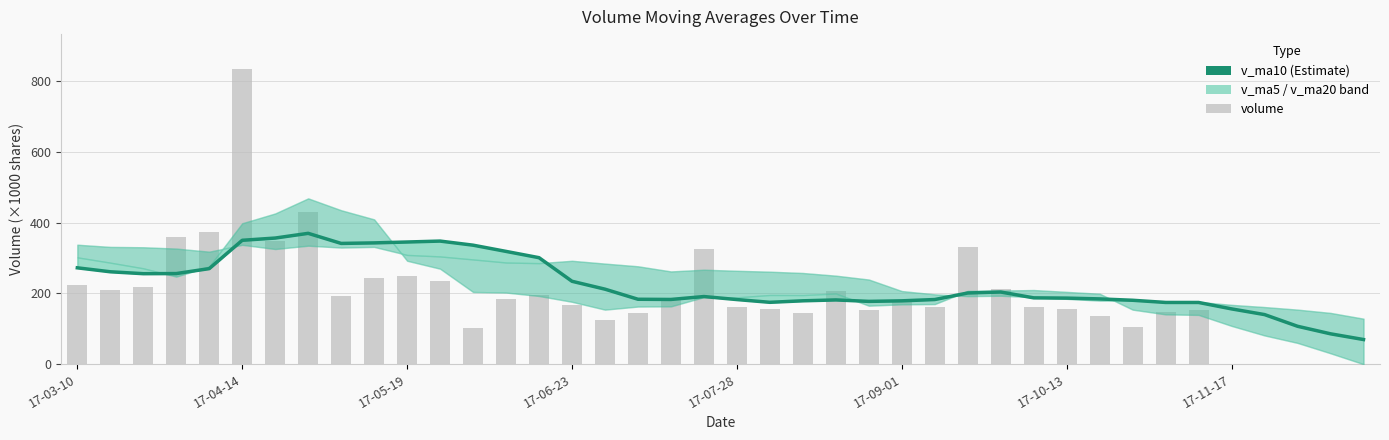

What is the sum of the v_ma10 values at 23 and 8?

522.5